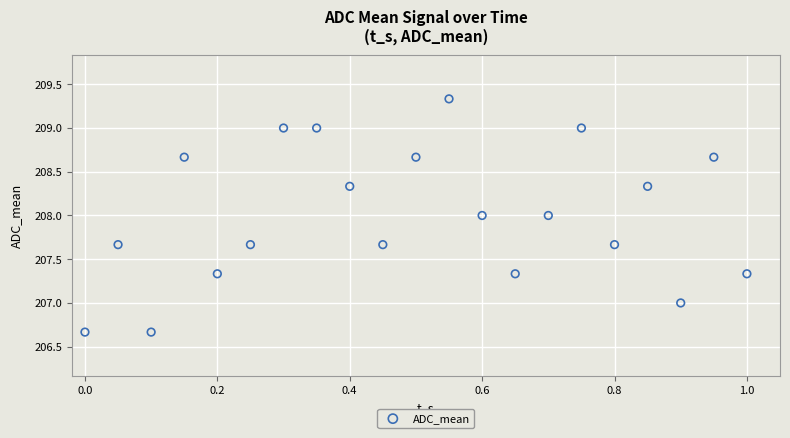

What is the range of Y values (max minus min)?

2.7